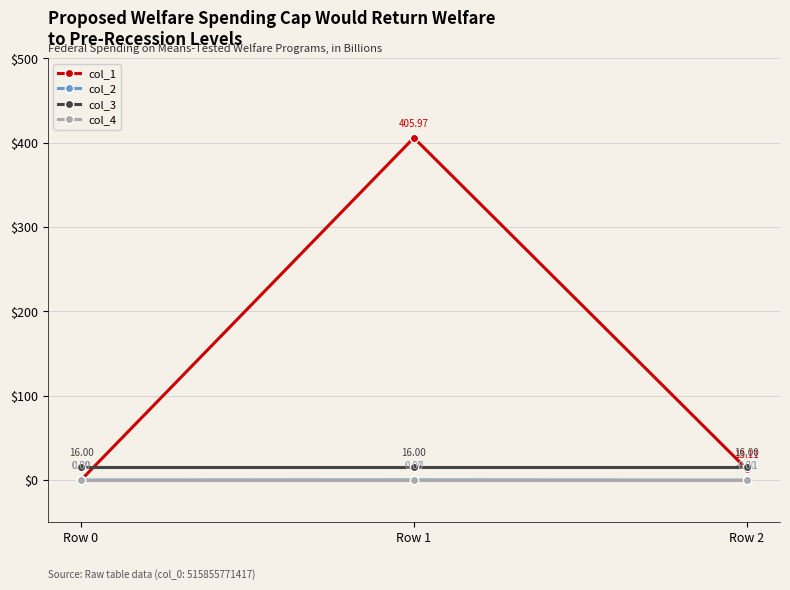

Rank the series at Row 1 from highest to lowest value.

col_1, col_3, col_2, col_4